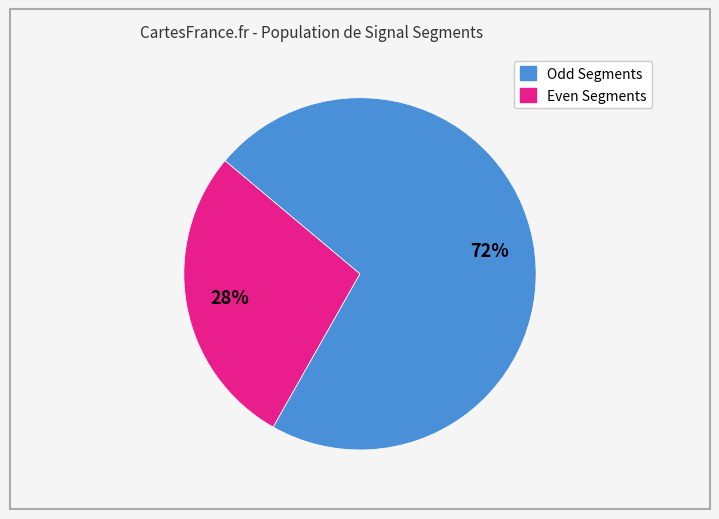

To the nearest percent, what is the difference between the largest and smallest slice percentages?

44%